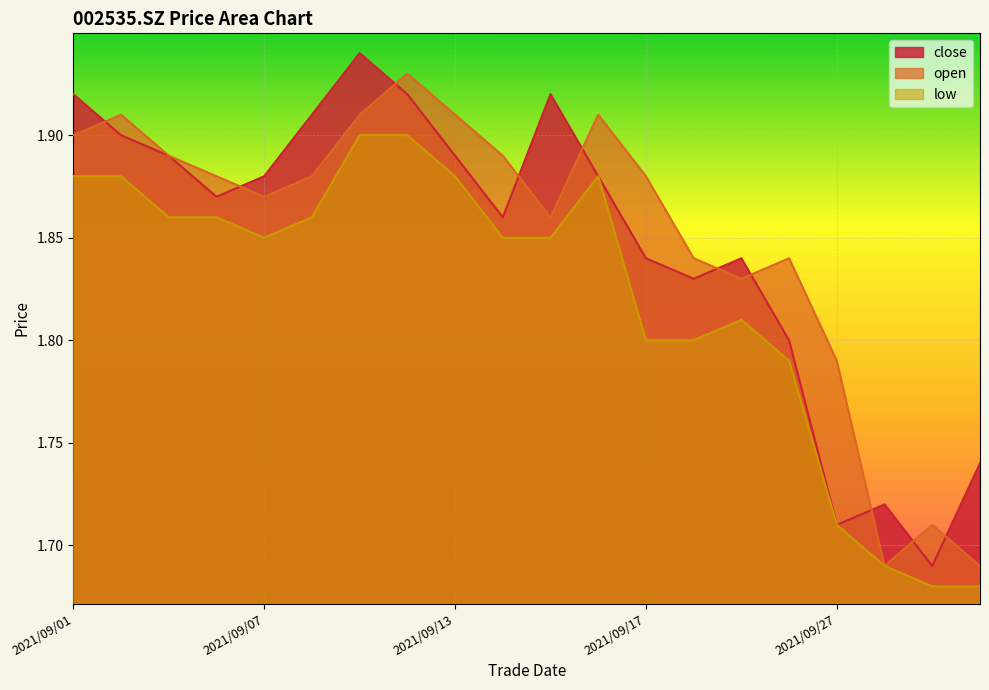

What is the average value of the close series?

1.8